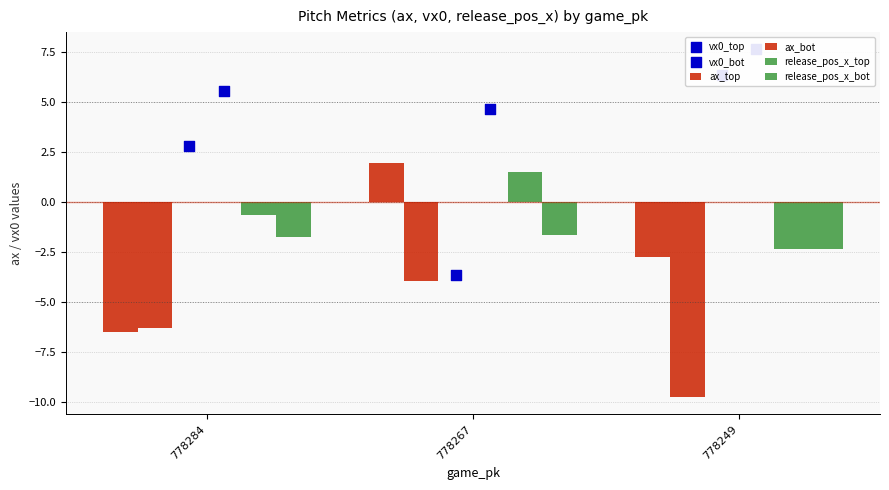

What is the total value across all series at 778267?

-1.1